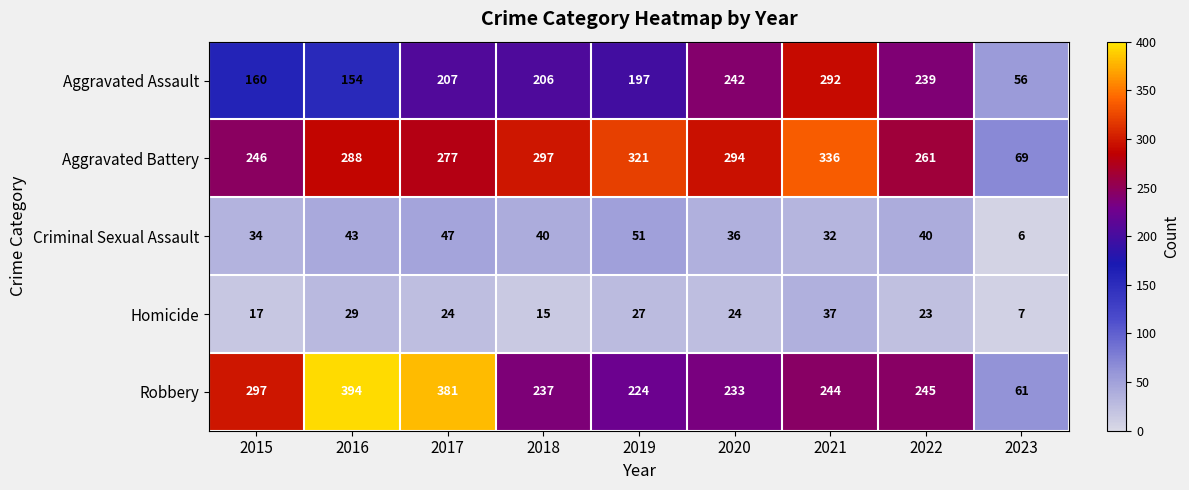

What value does the Aggravated Assault series have at 2019, to the nearest 10?

200